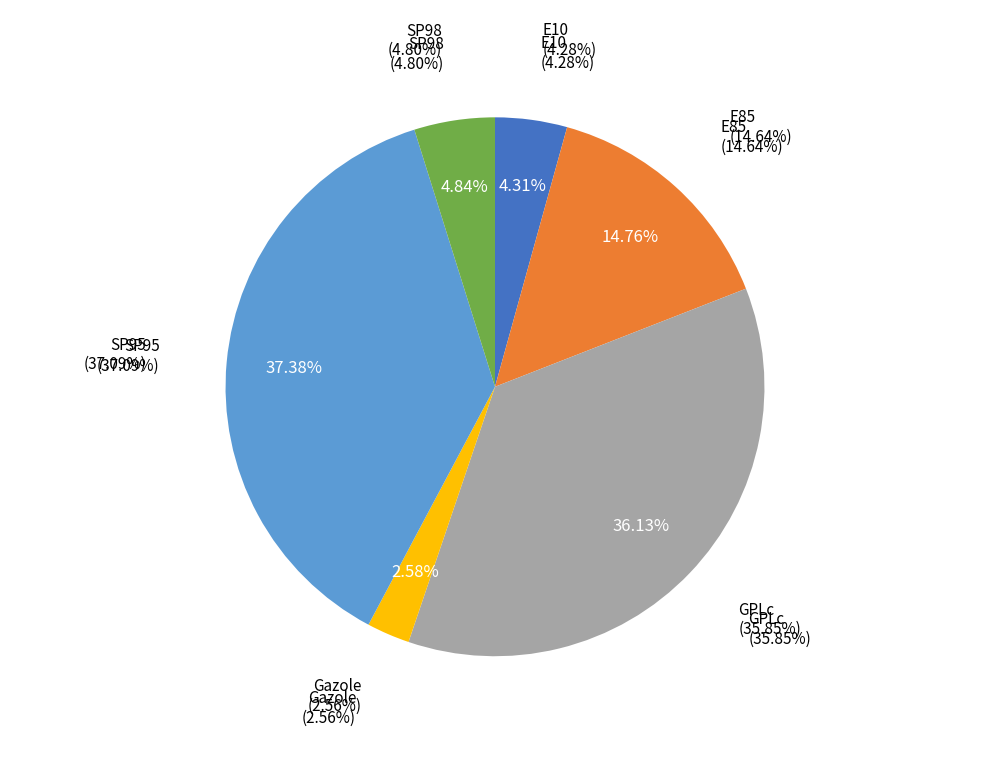

To the nearest percent, what is the combined percentage of SP98 and Gazole?

7%